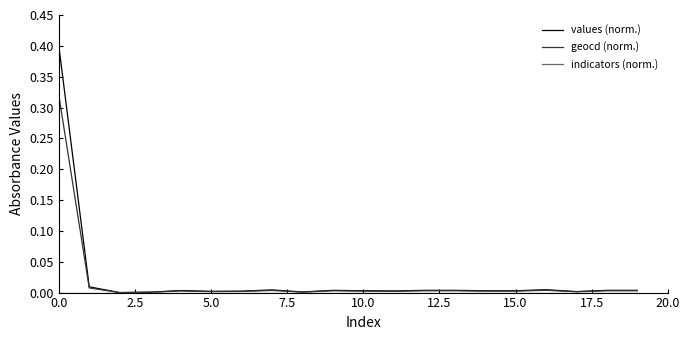

What is the greatest value displayed?

0.4